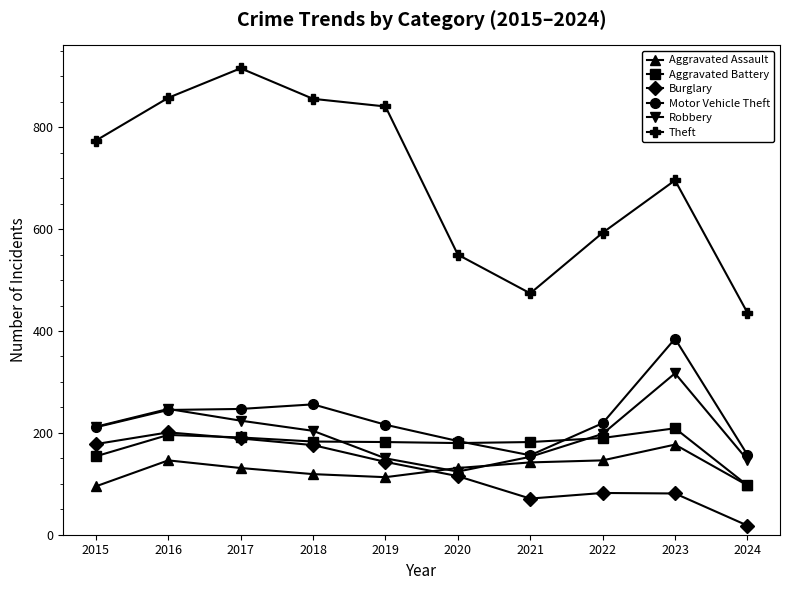

What is the minimum value for Aggravated Assault?

95